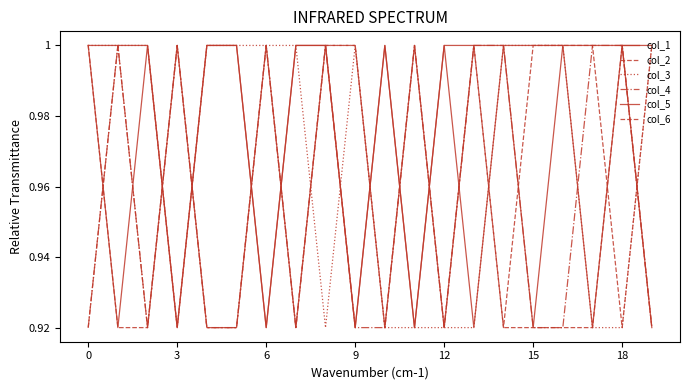

Does the chart have visible grid lines?

No